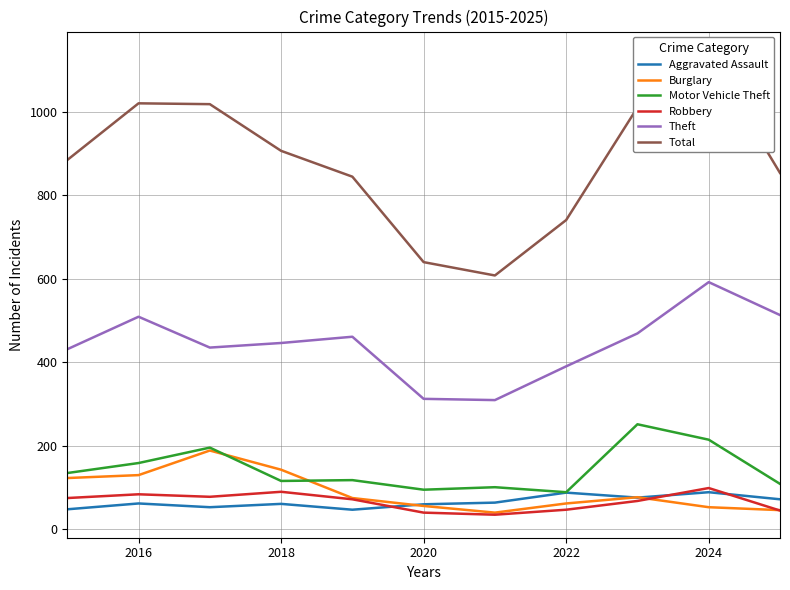

What is the difference between the maximum and second lowest values in the Total series?

498